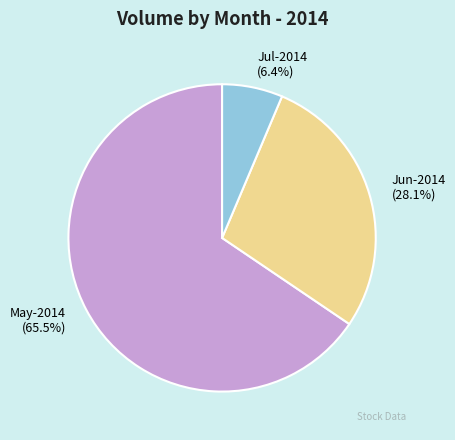

What percentage is NOT represented by May-2014?

34.5%